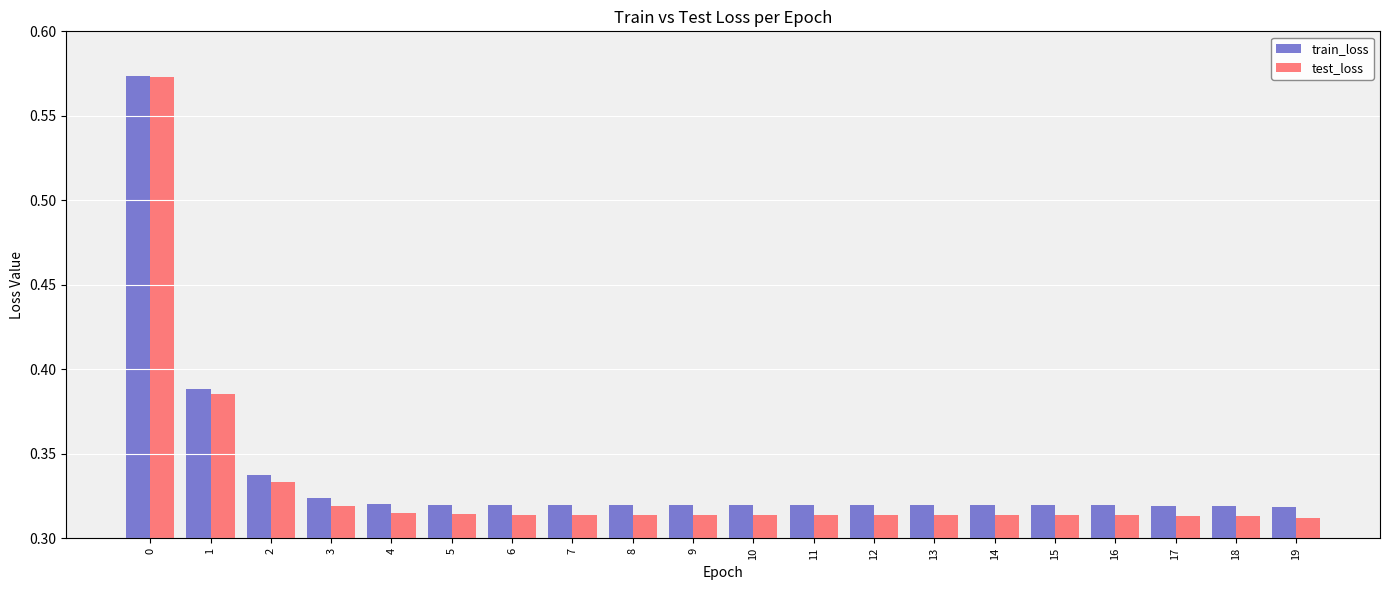

Which series has the largest range (max minus min)?

test_loss